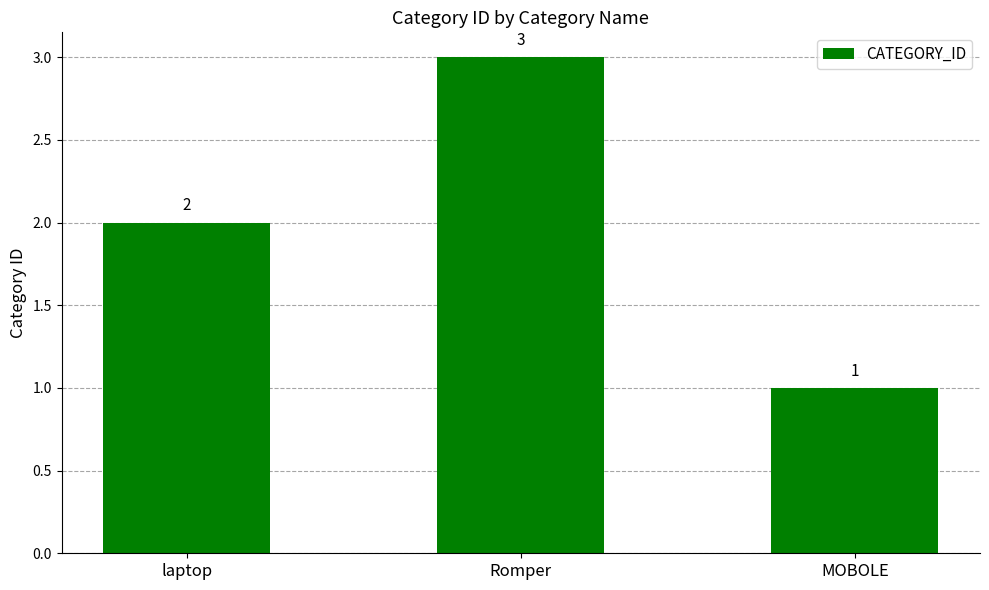

What is the sum of the values at Romper and laptop?

5